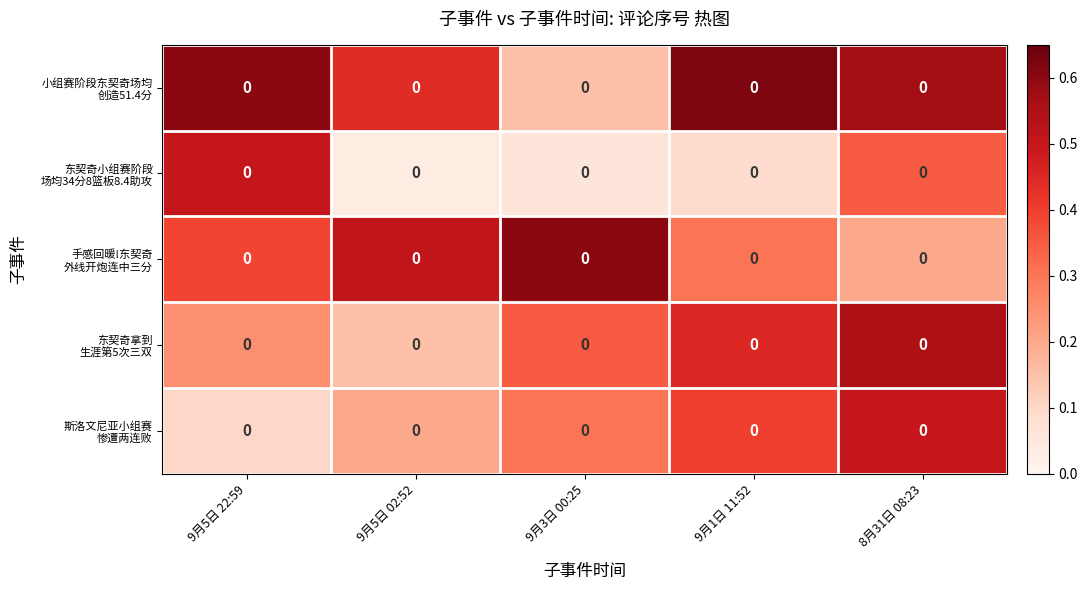

Rank the series by their average value, from lowest to highest.

东契奇小组赛阶段 场均34分8篮板8.4助攻, 斯洛文尼亚小组赛 惨遭两连败, 东契奇拿到 生涯第5次三双, 手感回暖!东契奇 外线开炮连中三分, 小组赛阶段东契奇场均 创造51.4分